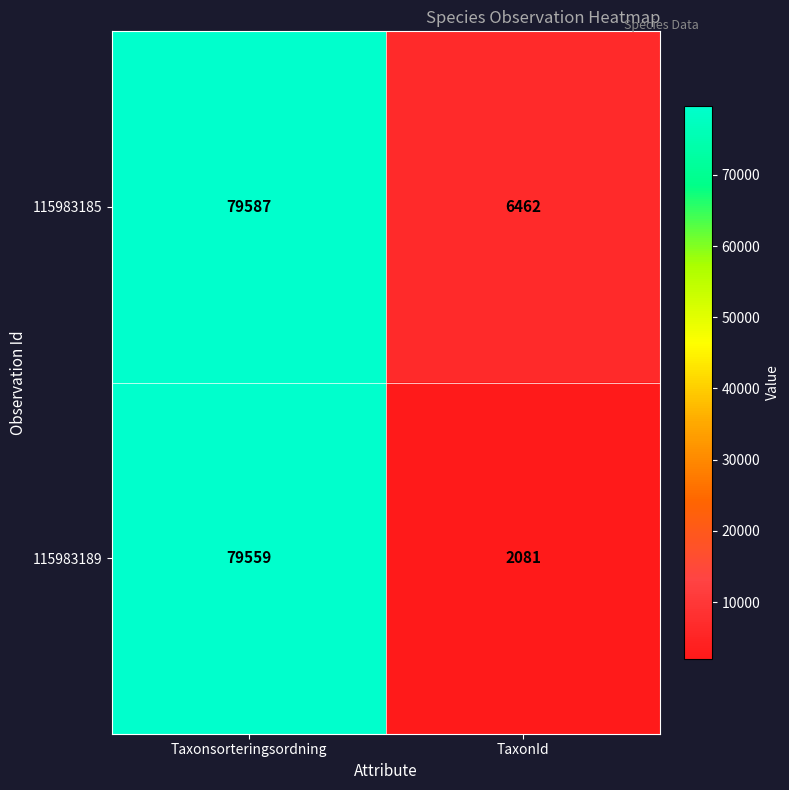

Between Taxonsorteringsordning and TaxonId, which series saw the biggest shift?

115983189